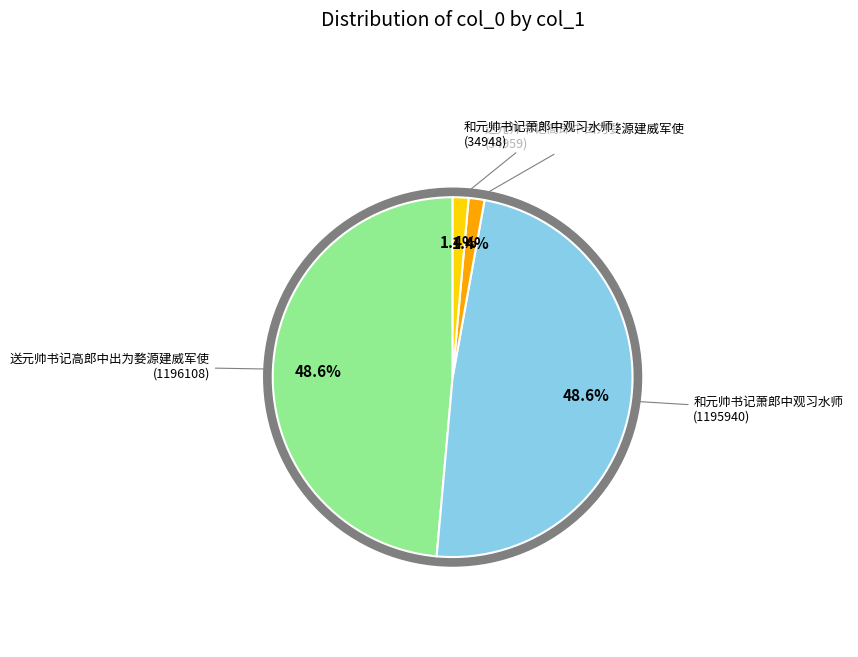

What percentage is the 和元帅书记萧郎中观习水师 (34948) slice, to the nearest percent?

1%